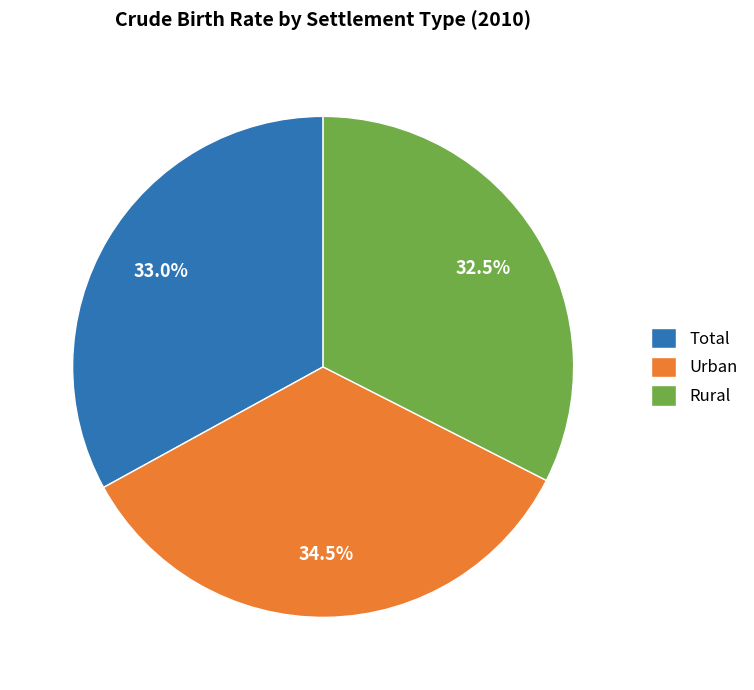

Rank the categories by value from lowest to highest.

Rural, Total, Urban